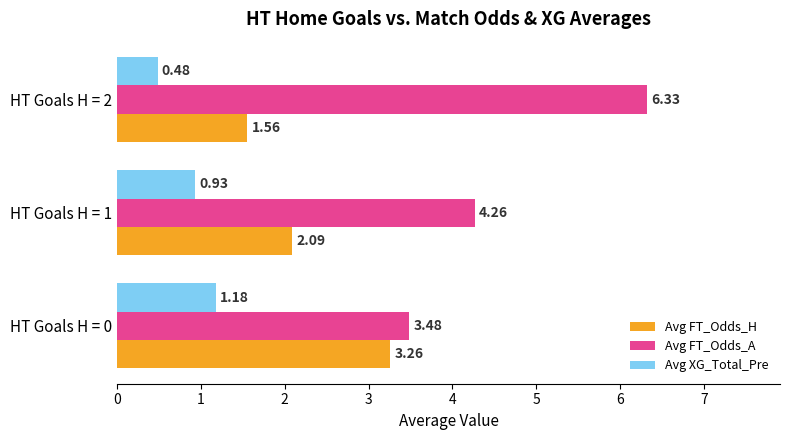

Which series has the largest range (max minus min)?

Avg FT_Odds_A